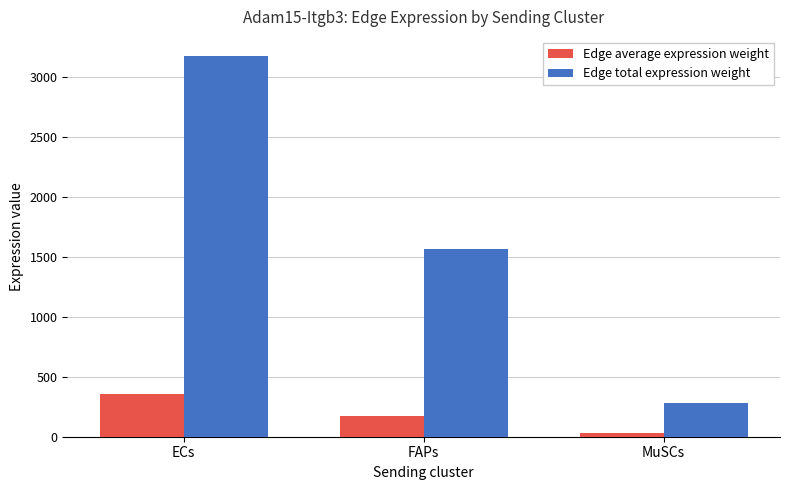

Which series has the largest range (max minus min)?

Edge total expression weight